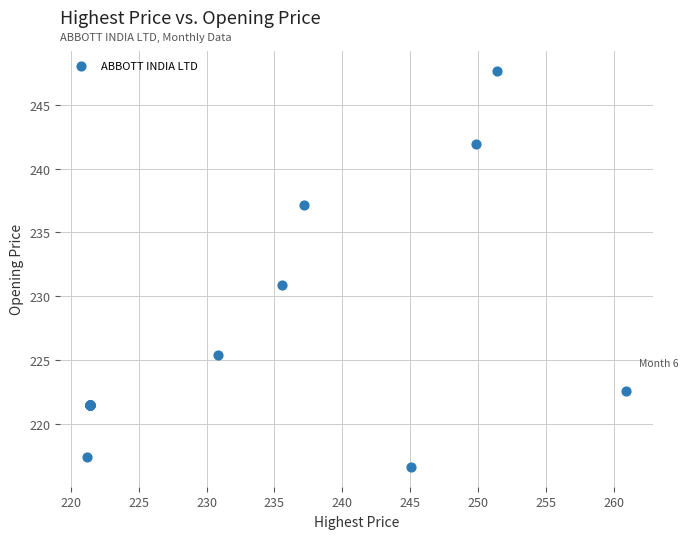

What Y value in the scatter plot is closest to 232?

230.9